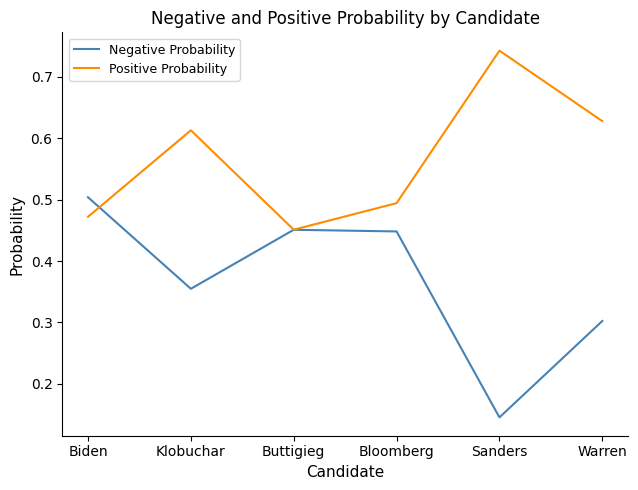

At which label is Positive Probability closest to 0?

Buttigieg